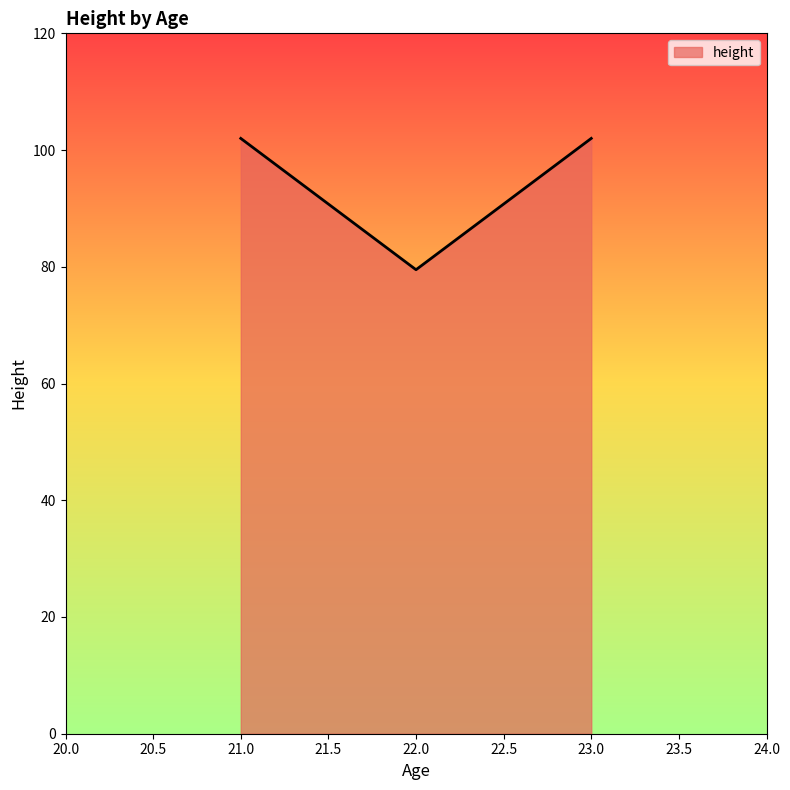

What is the smallest value displayed?

79.5